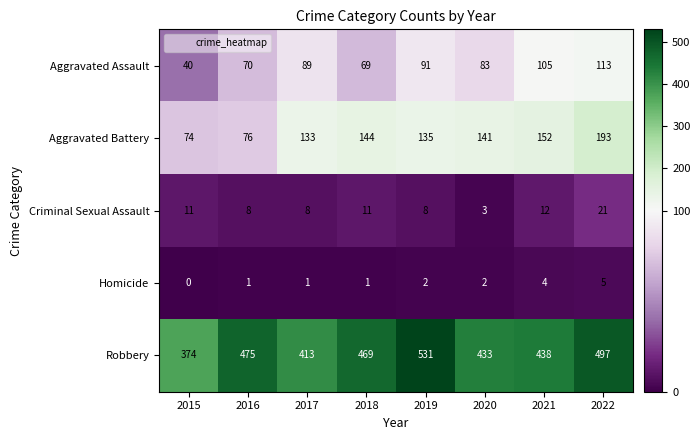

What is the sum of the Homicide values at 2016 and 2019?

3